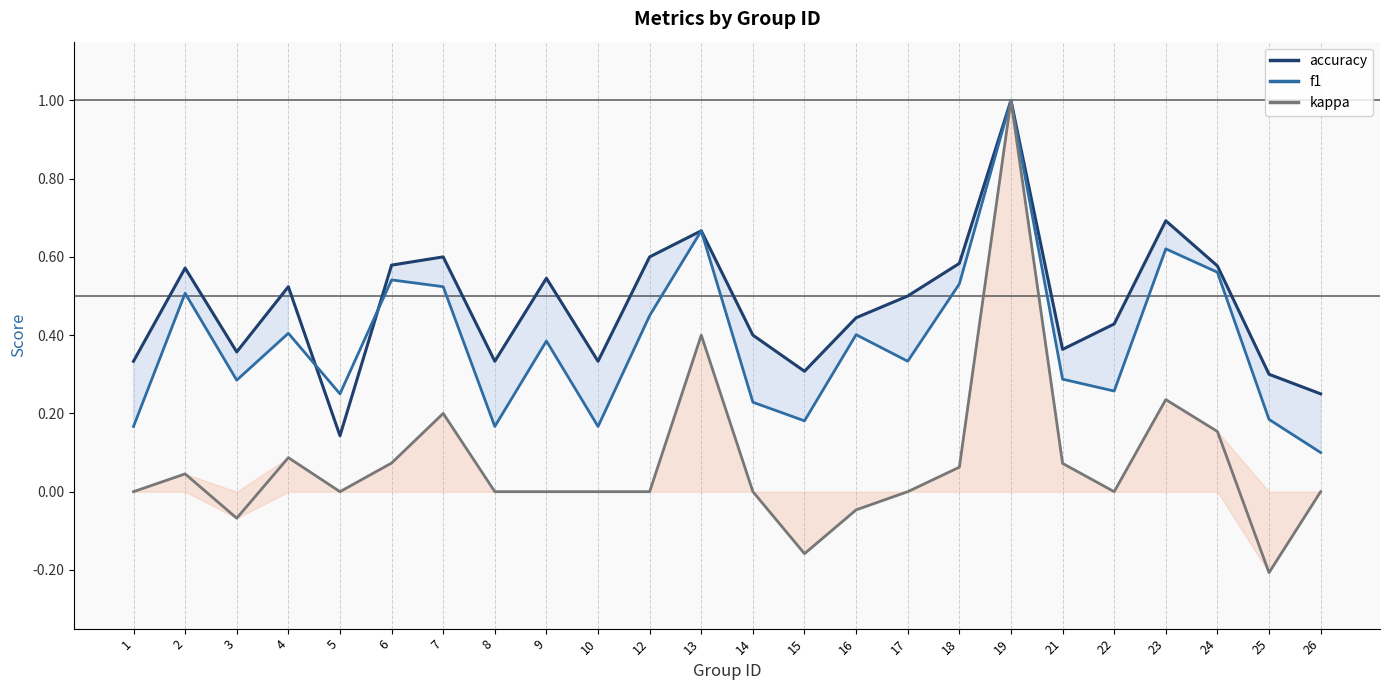

How many values in kappa are above zero?

10